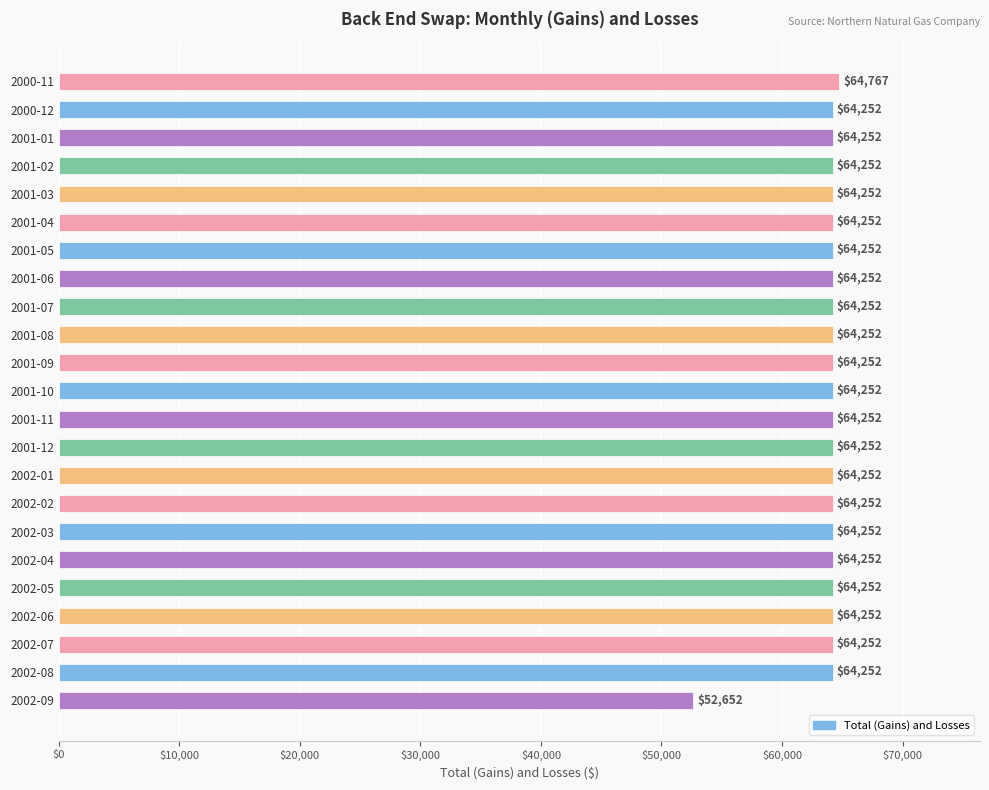

What is the label of the 20th bar from the bottom?

2001-02